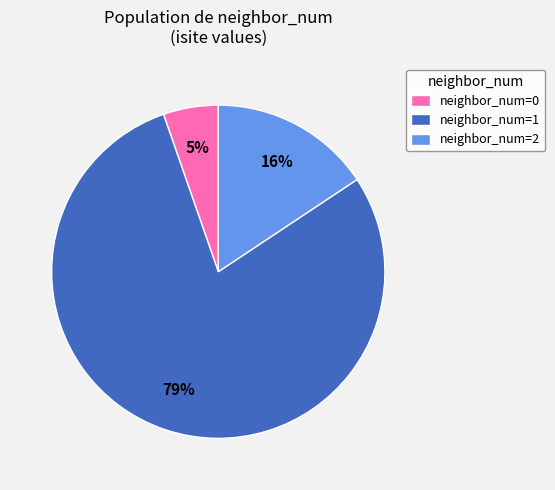

To the nearest percent, what is the average slice percentage?

33%